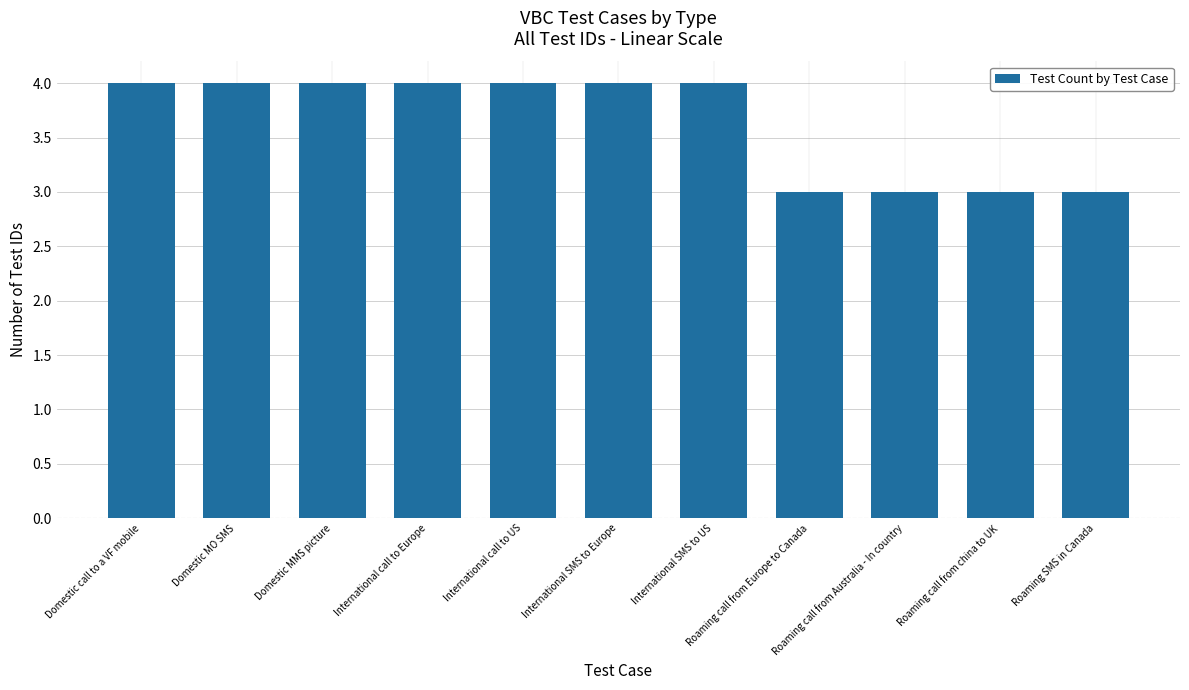

What is the greatest value displayed?

4